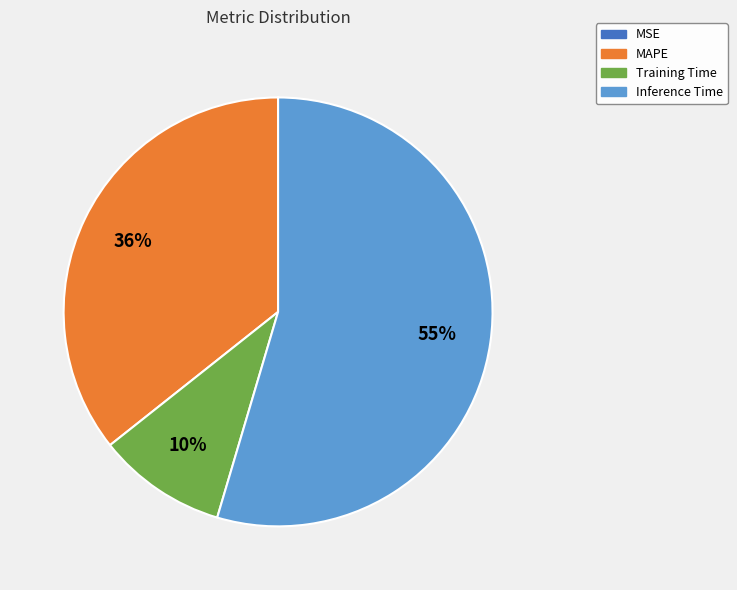

Which slice represents more than half of the pie?

Inference Time